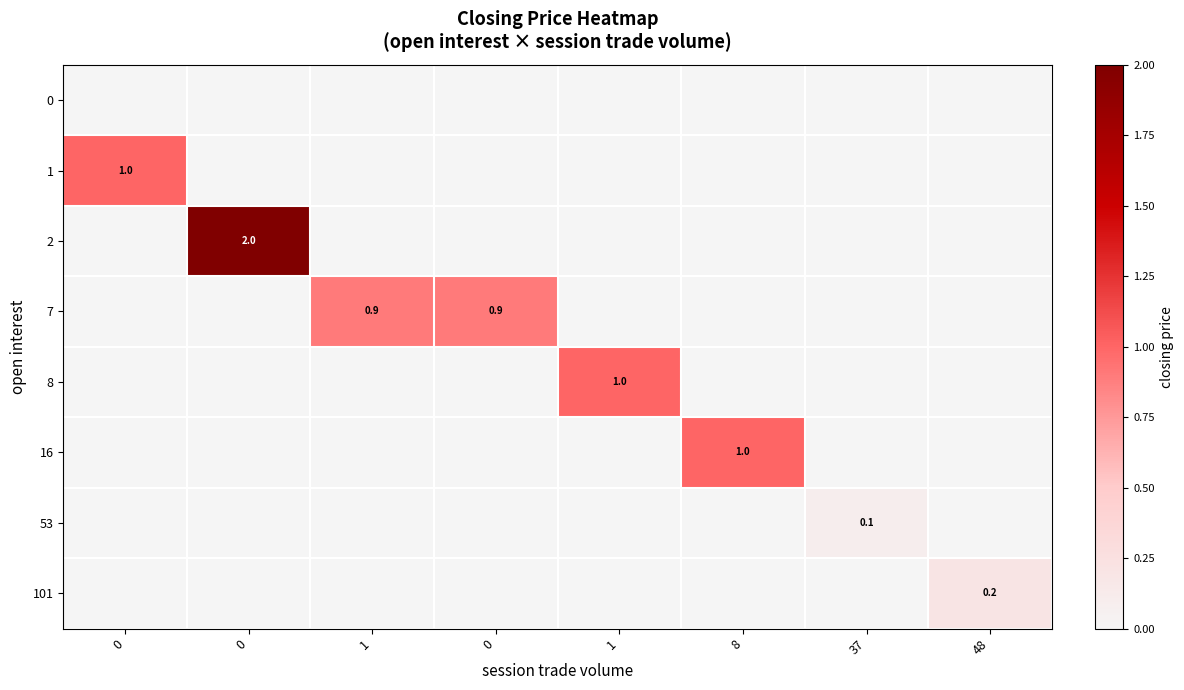

At how many categories does at least one series exceed 1?

1